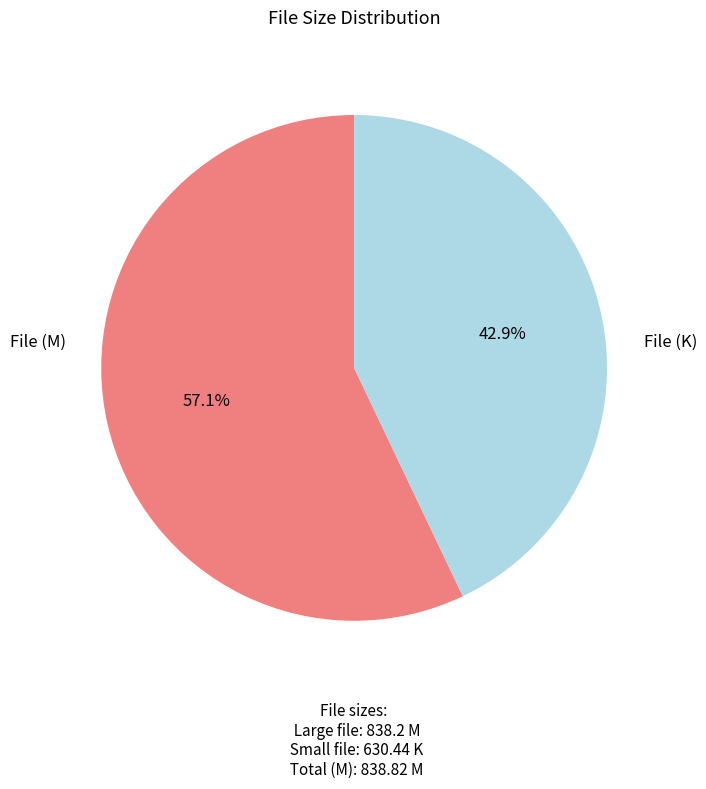

Does any single category account for the majority?

Yes